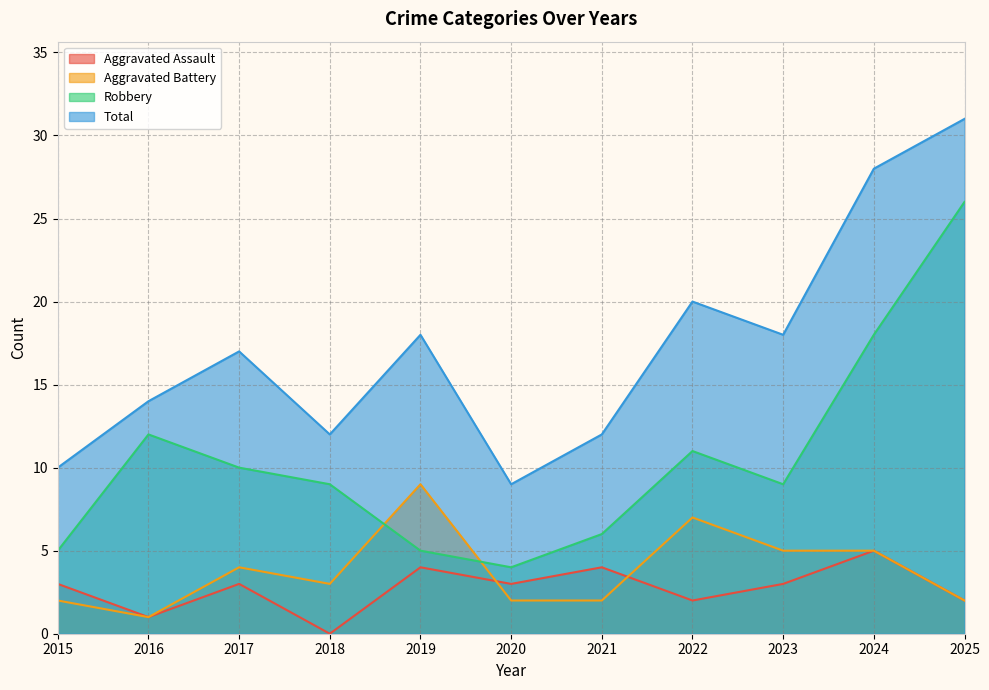

Which series has the largest total across all categories?

Total